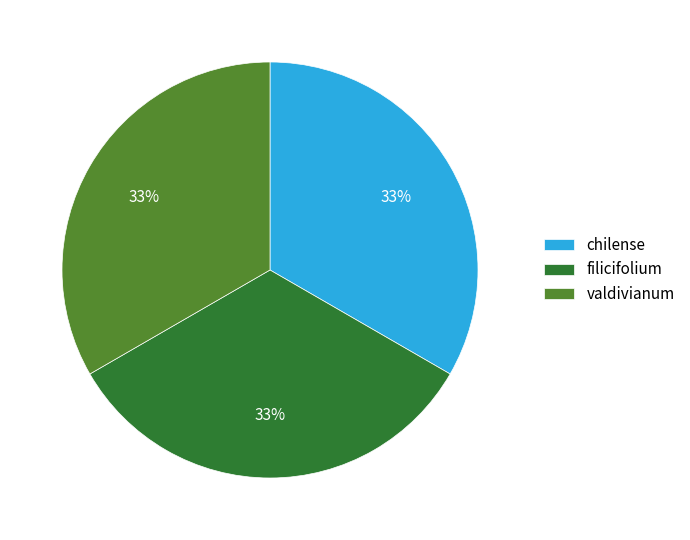

Approximately how many times larger is the value at valdivianum compared to chilense?

1.0